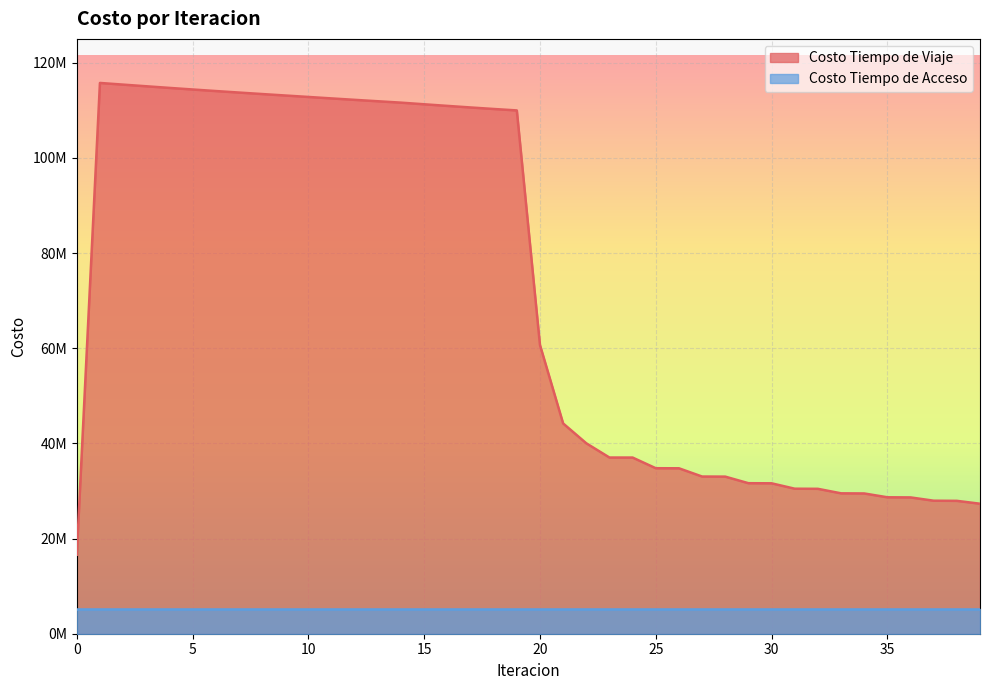

What value does the data have at 1?

115732047.8